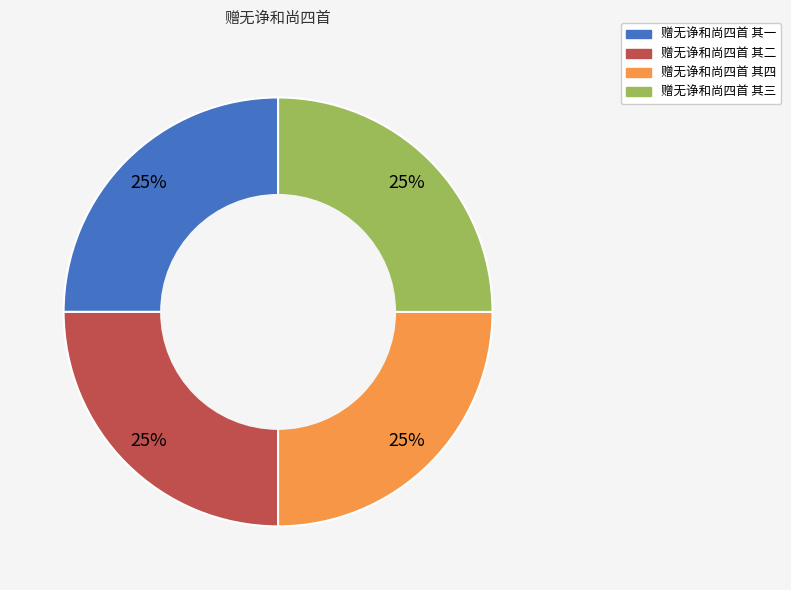

To the nearest percent, what portion does 赠无诤和尚四首 其二 represent?

25%